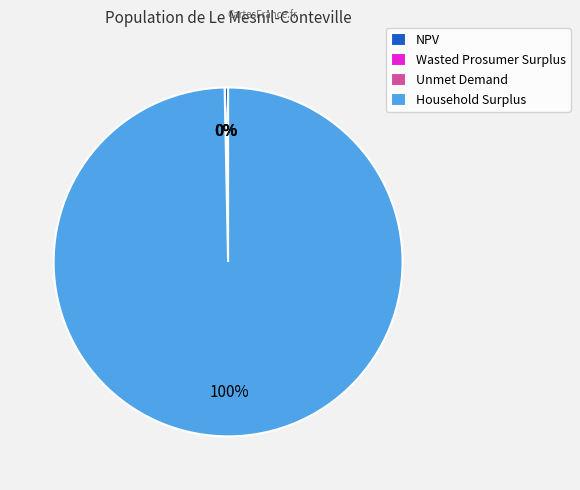

True or false: Household Surplus accounts for 100% of the total.

True